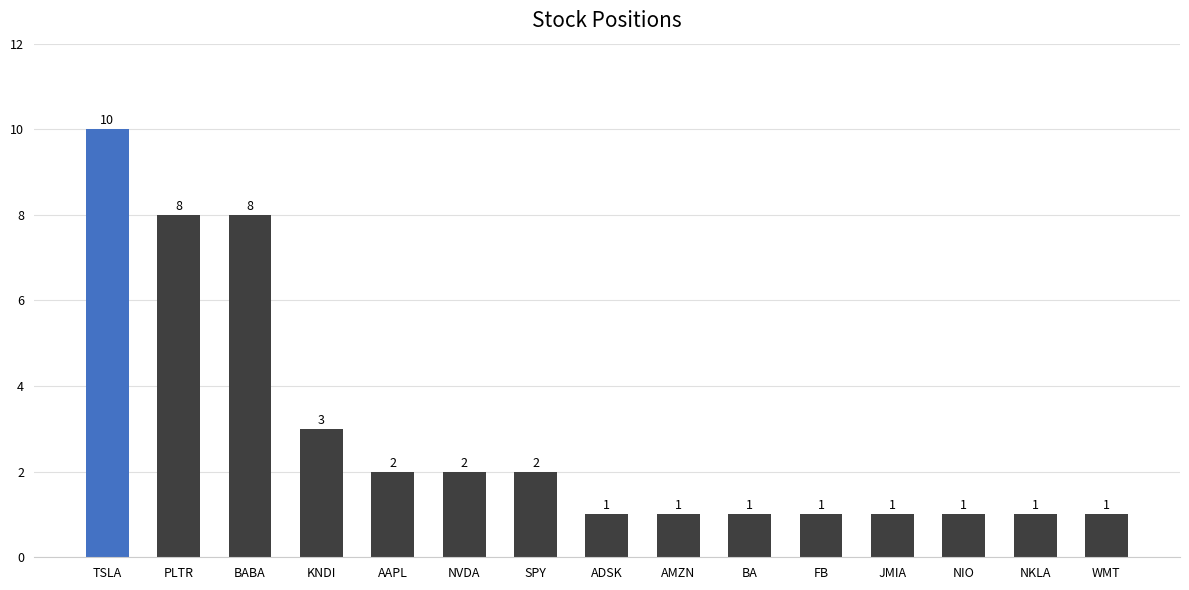

The chart shows a value of 3 at NVDA. True or false?

False